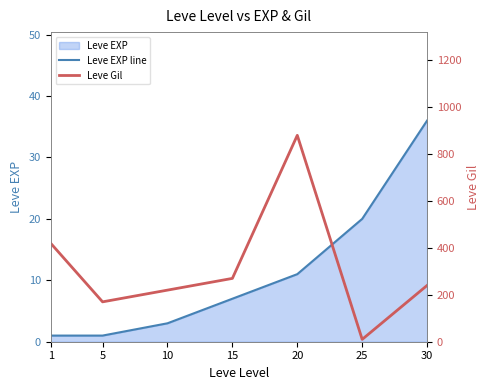

Is it true that Leve EXP line equals 5 at 10?

False